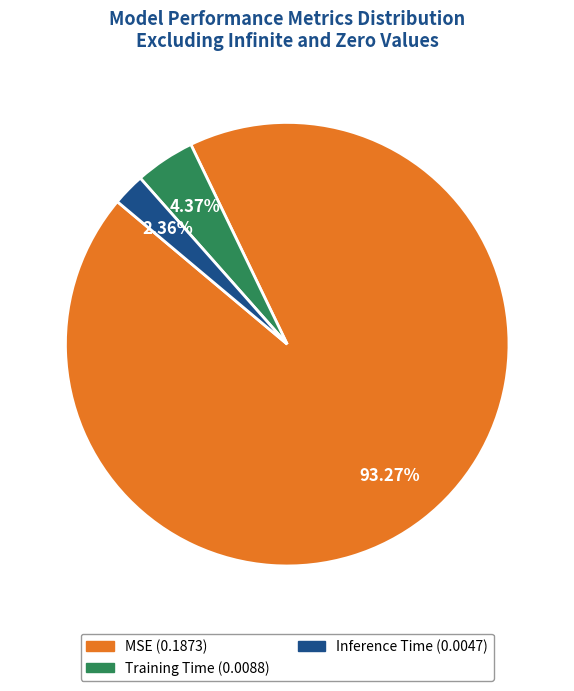

Do Training Time and Inference Time together represent more than half of the pie?

No